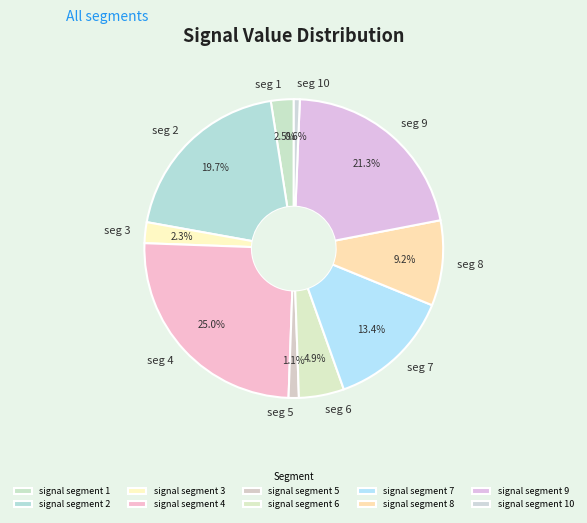

True or false: signal segment 5 accounts for 1% of the total.

True